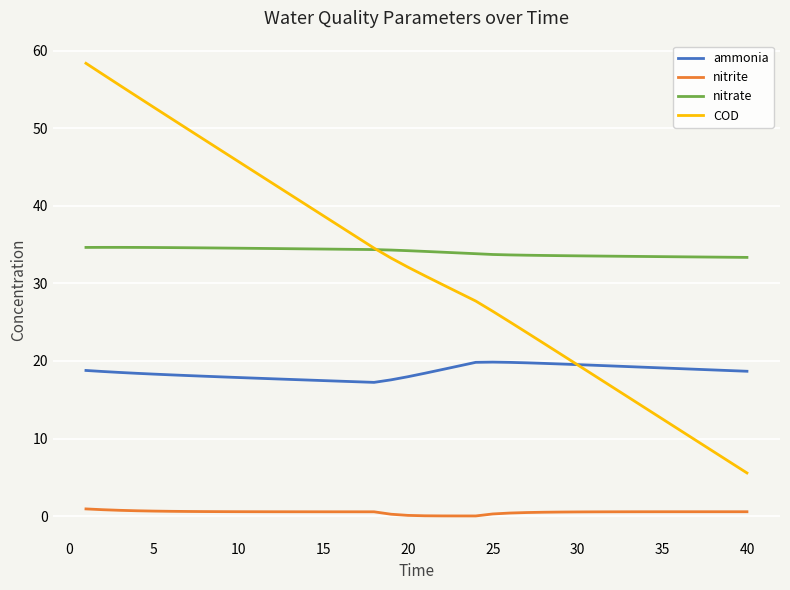

List the series in order of their peak value, lowest first.

nitrite, ammonia, nitrate, COD